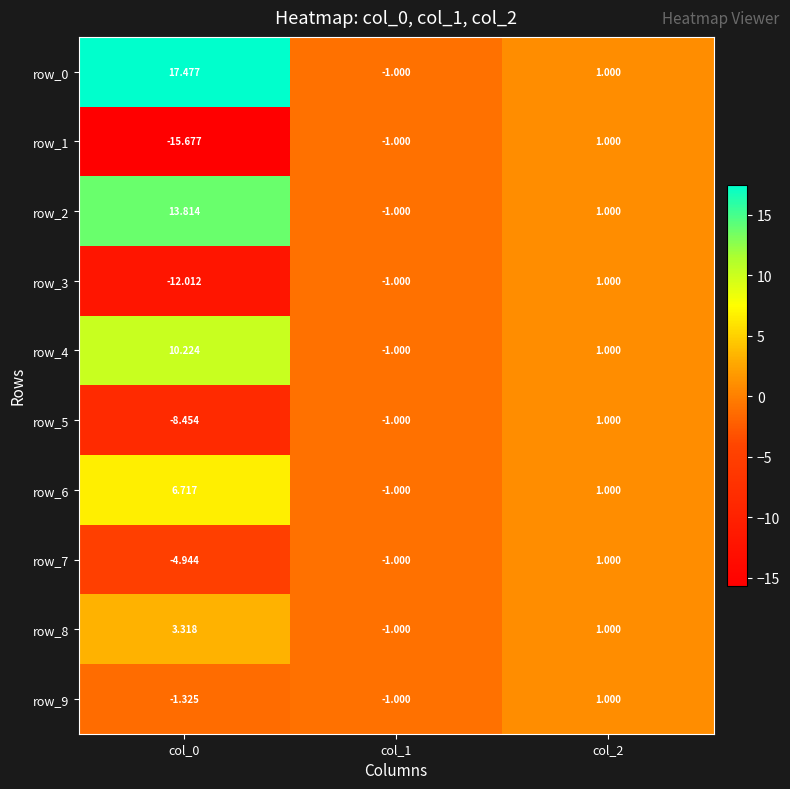

At which label does row_8 reach its peak?

col_0